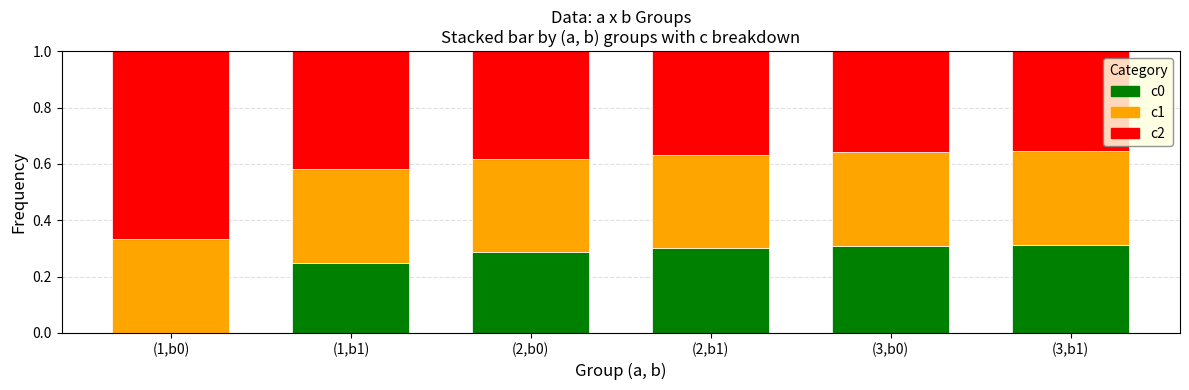

The c0 series shows 0.5 at (3,b0). True or false?

False